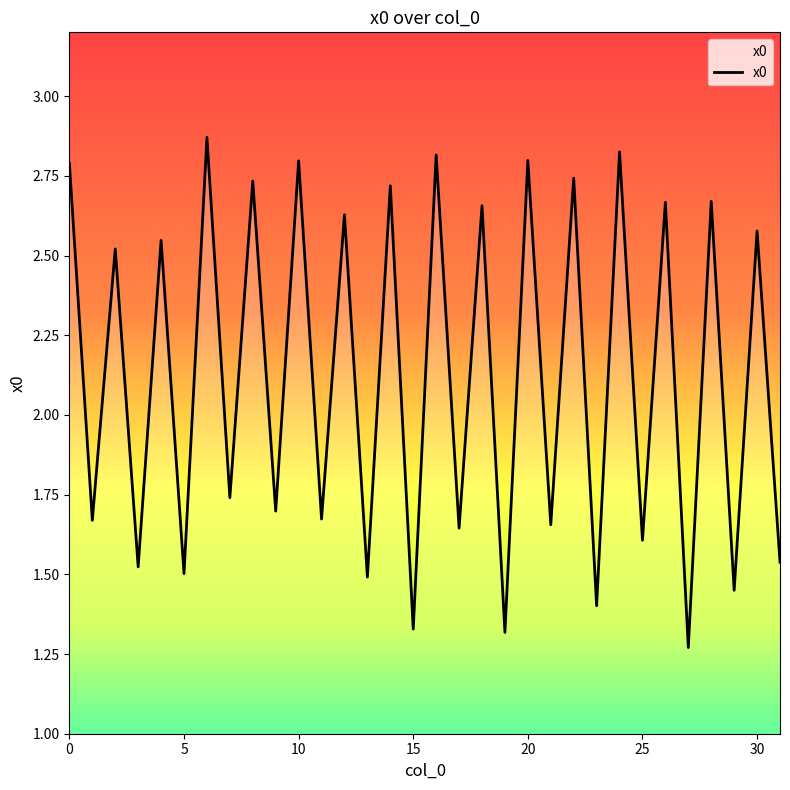

How many values exceed 2?

16